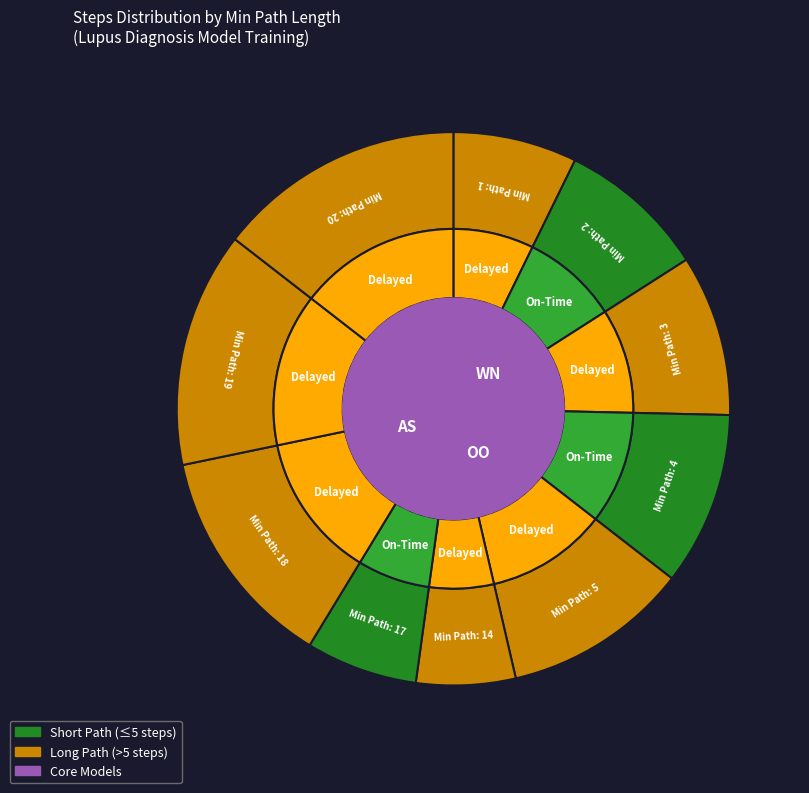

How many segments does this pie chart have?

10